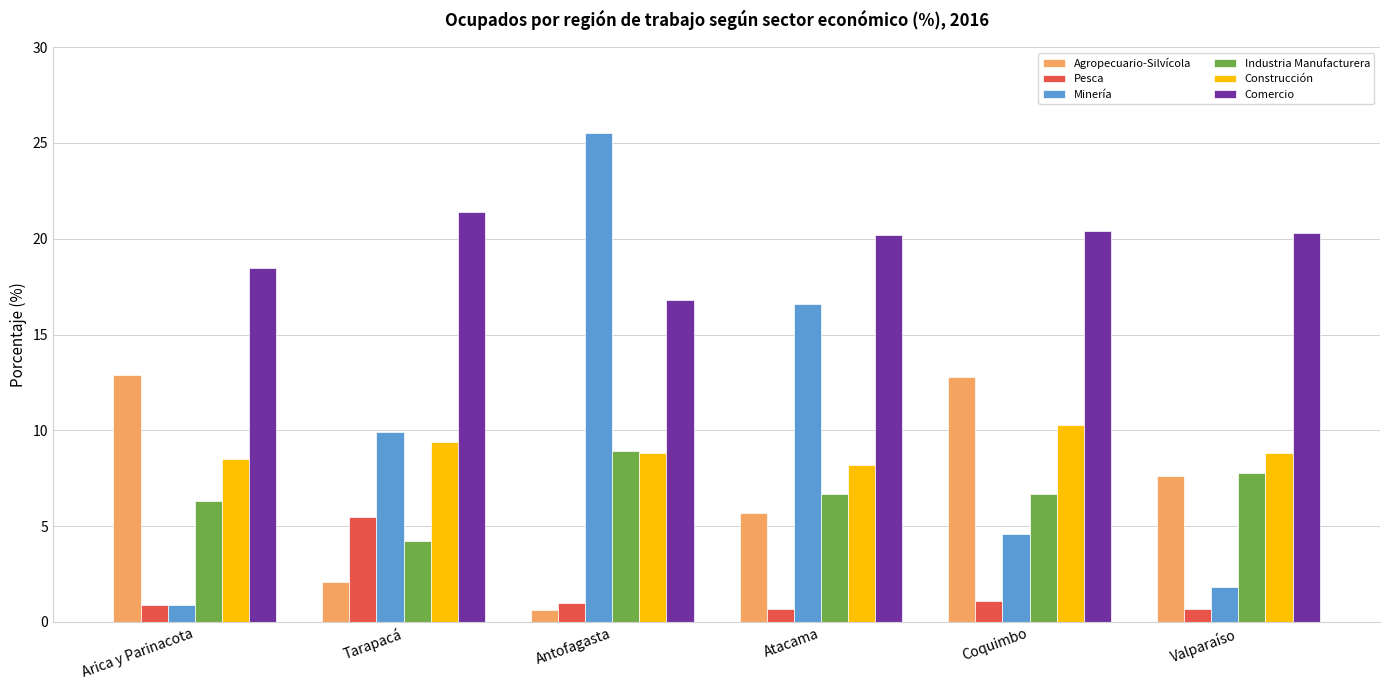

What position from the right is Valparaíso?

1